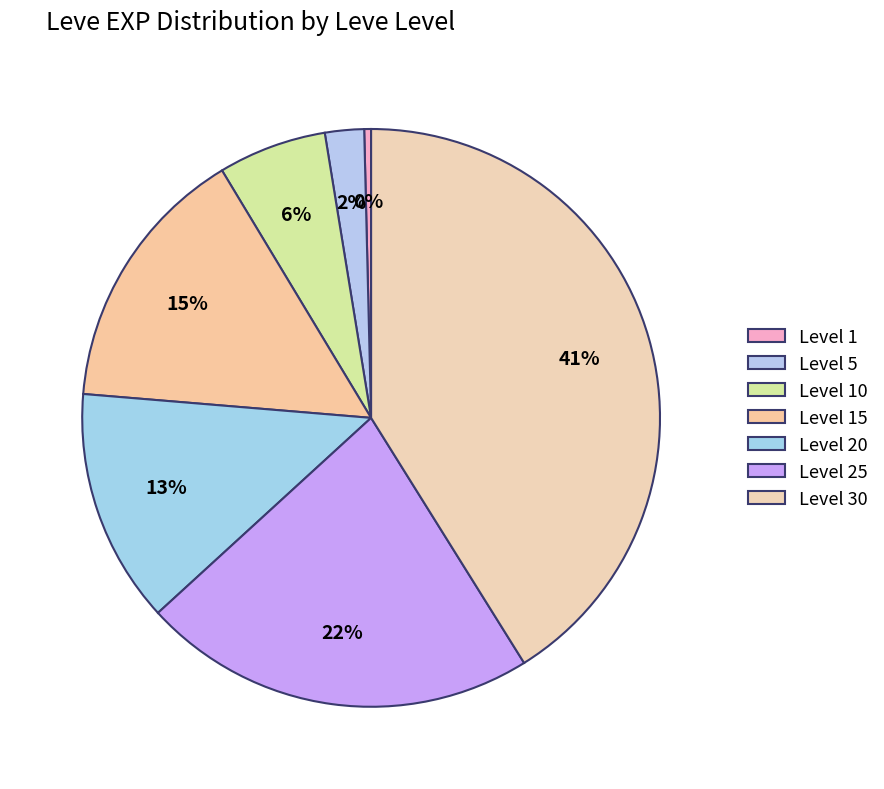

How many segments does this pie chart have?

7